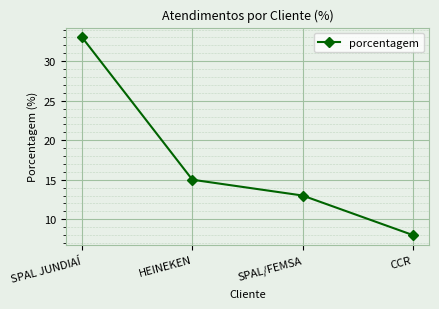

Reading left to right, list all the values displayed in this chart.

33	15	13	8